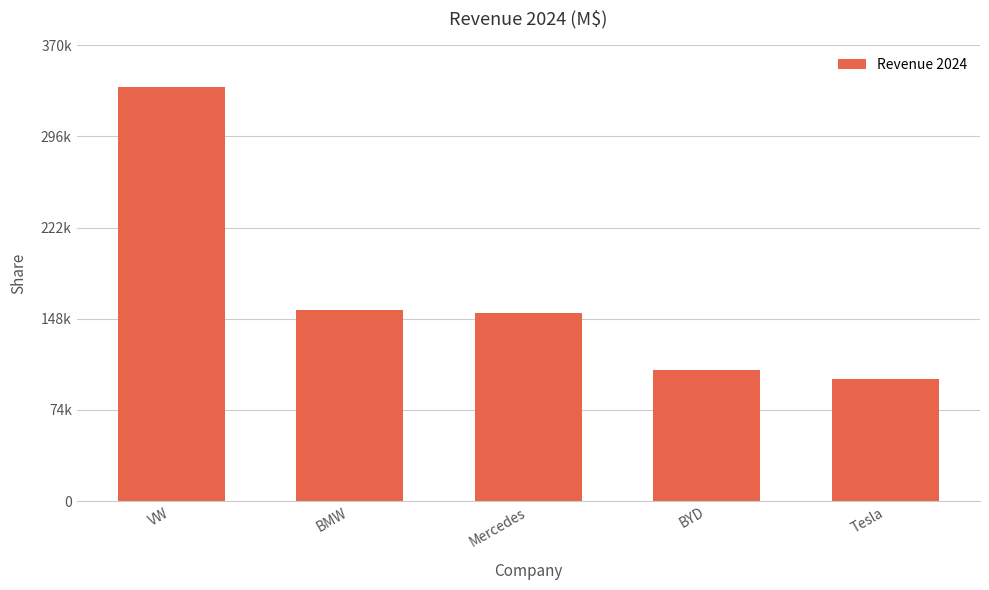

Are the bars horizontal?

No